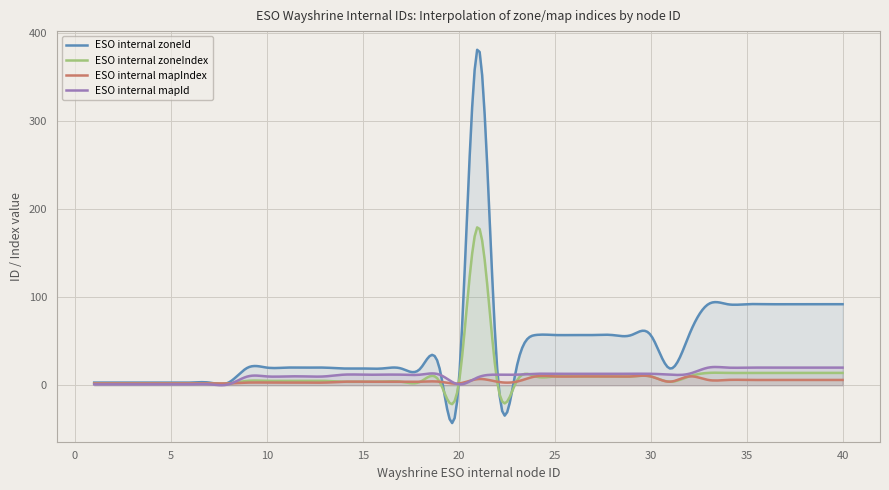

At which label does ESO internal zoneIndex first exceed 5?

21